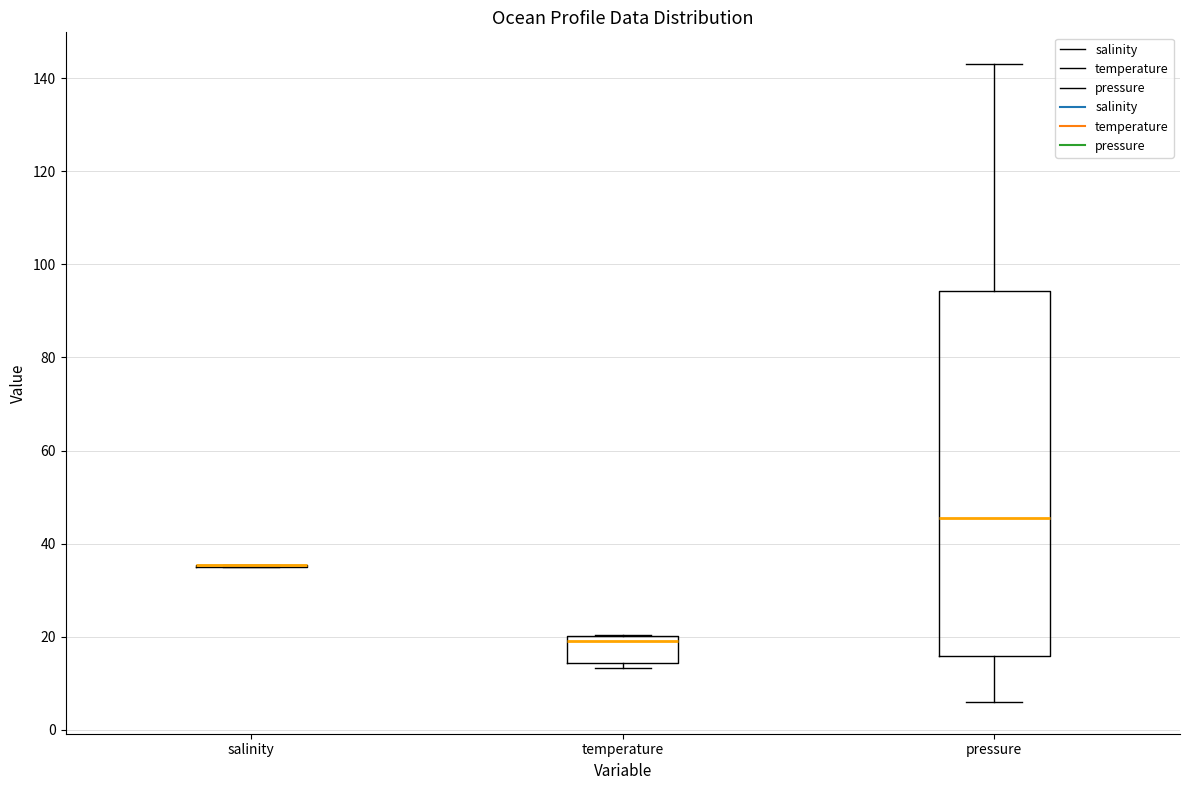

Where does the lower whisker of the box for pressure end on the y-axis? The values are not printed on the chart, so give them approximately, as read against the axis.

6